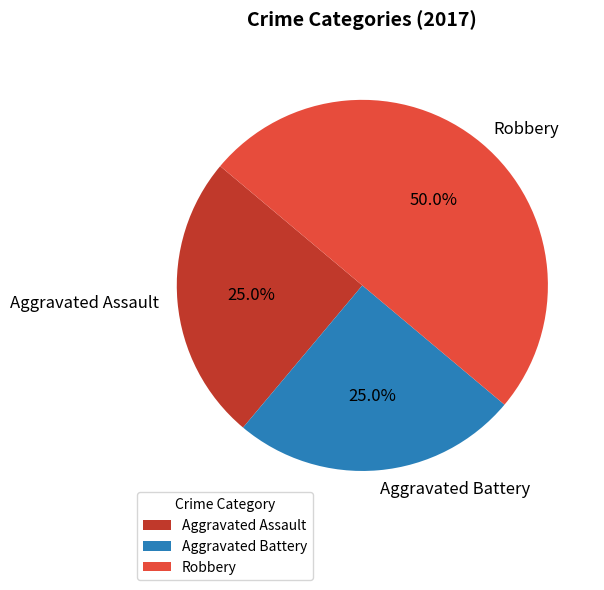

How much of the chart is everything except Robbery?

50.0%